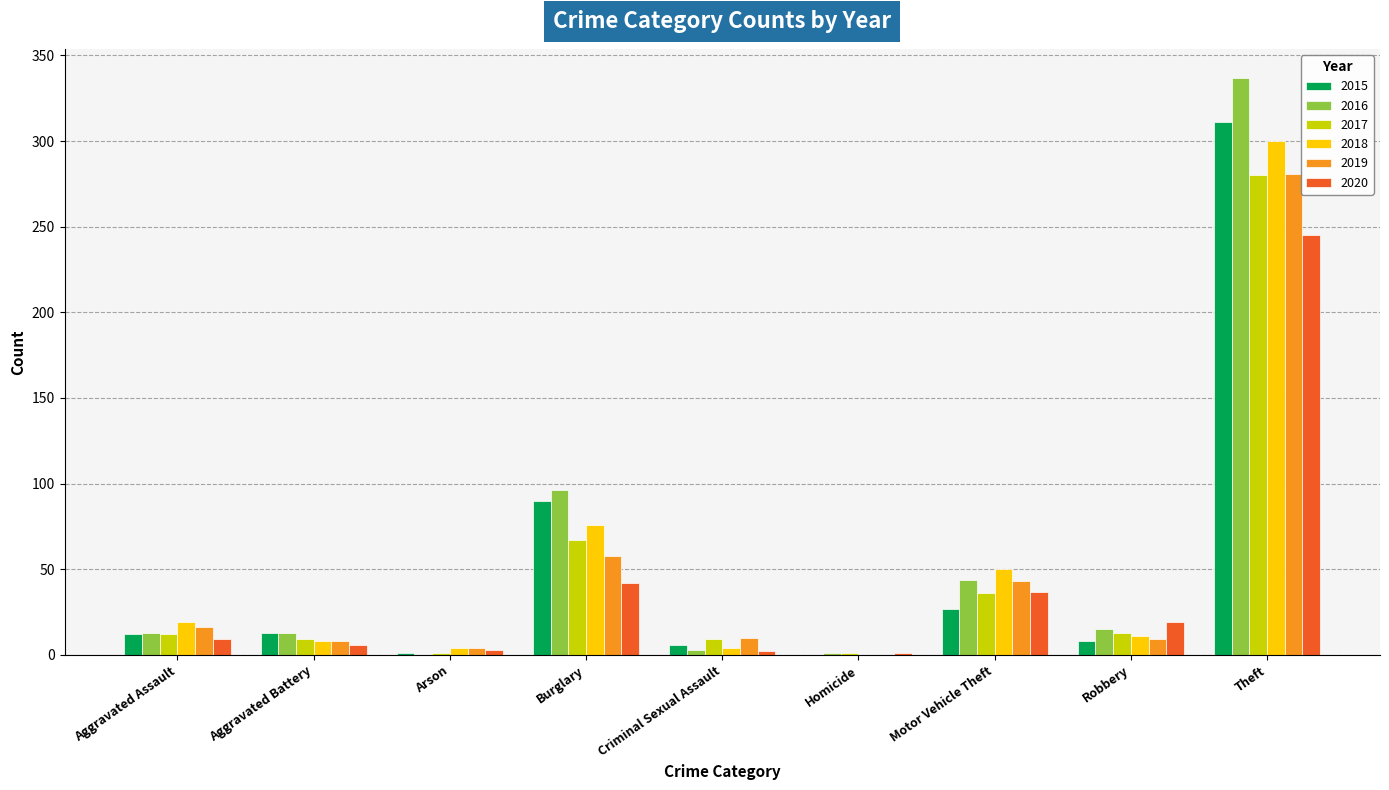

What is the maximum value shown in the chart?

337